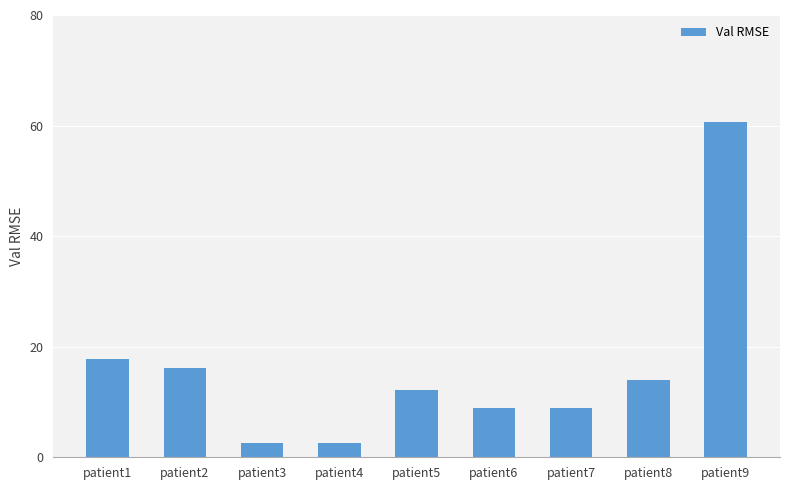

Is it true that the value at patient8 is 19.0?

False